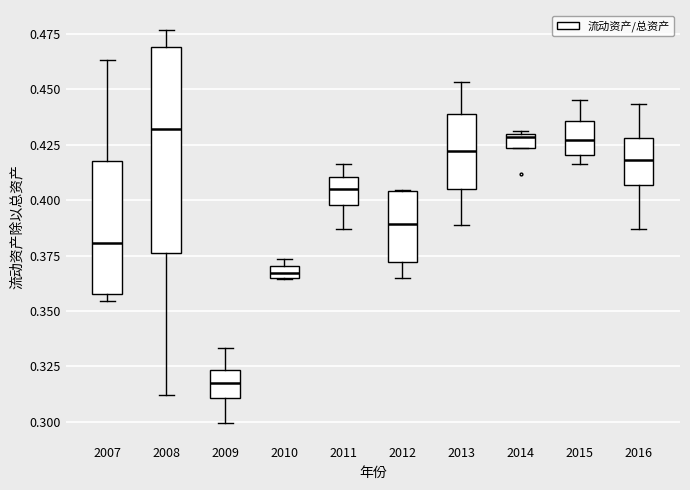

Which box has the lowest median line?

2009